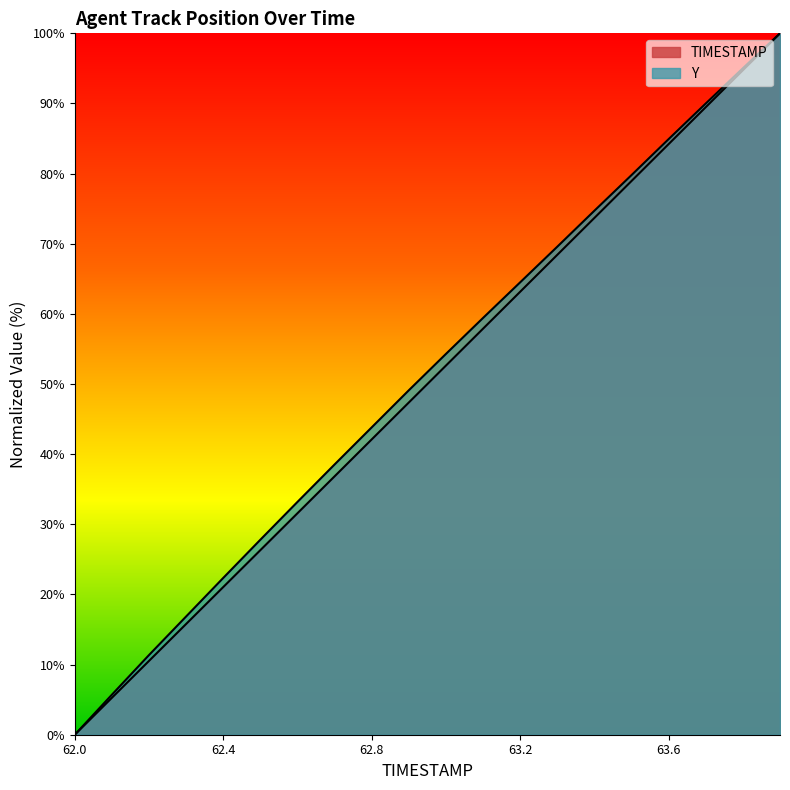

Reading left to right, list all the values displayed in this chart.

TIMESTAMP: 0.0	5.3	10.5	15.8	21.1	26.3	31.6	36.8	42.1	47.4	52.6	57.9	63.2	68.4	73.7	78.9	84.2	89.5	94.7	100.0
Y: 0.0	5.7	11.4	16.9	22.4	27.8	33.2	38.5	43.8	49.1	54.3	59.4	64.5	69.6	74.7	79.8	84.9	90.0	95.0	100.0